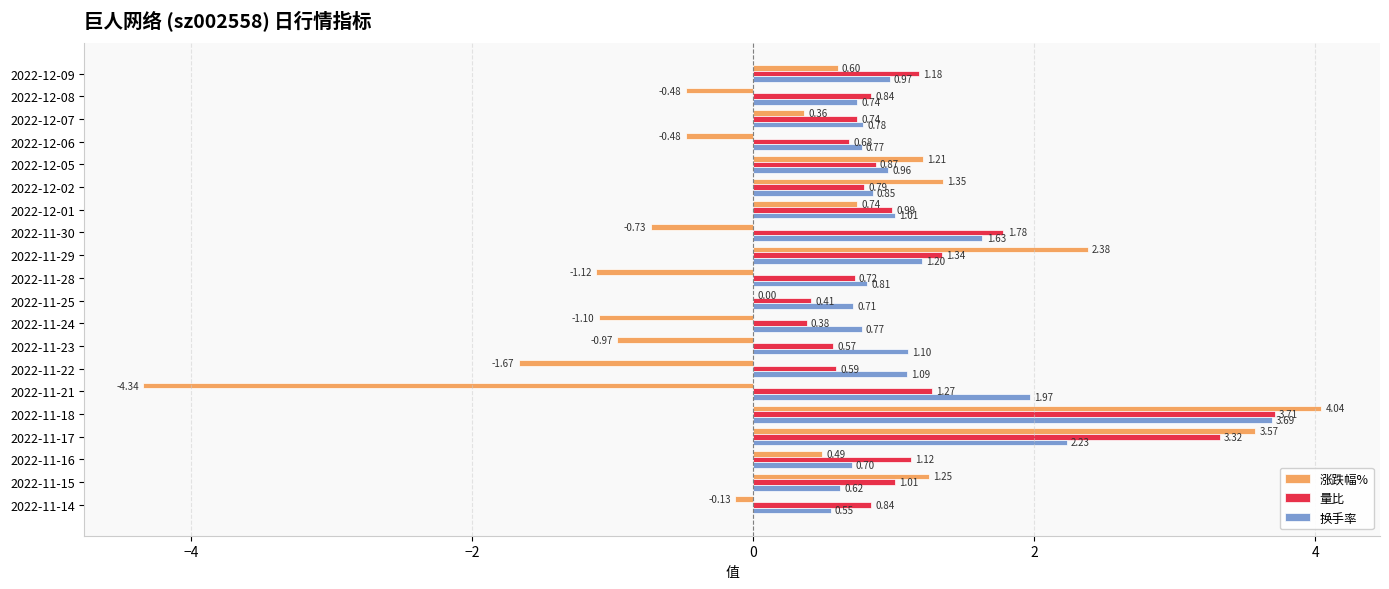

Between 2022-12-07 and 2022-11-16, which series saw the biggest shift?

量比